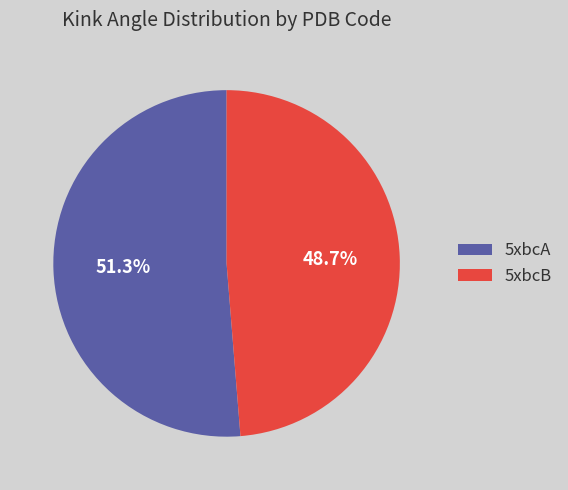

Which category has the smallest portion of the pie?

5xbcB